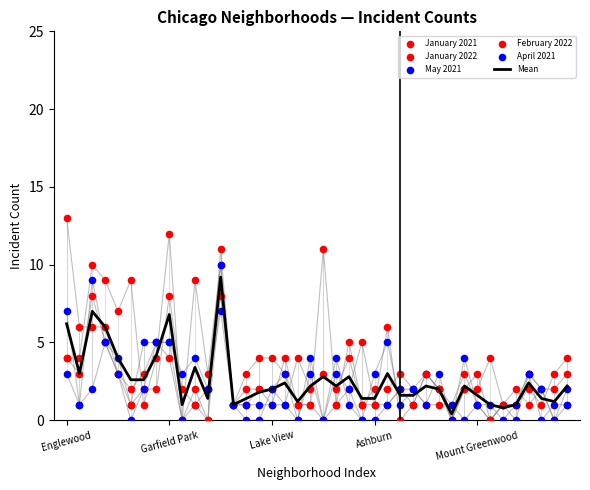

Which series reaches the maximum Y coordinate?

January 2022